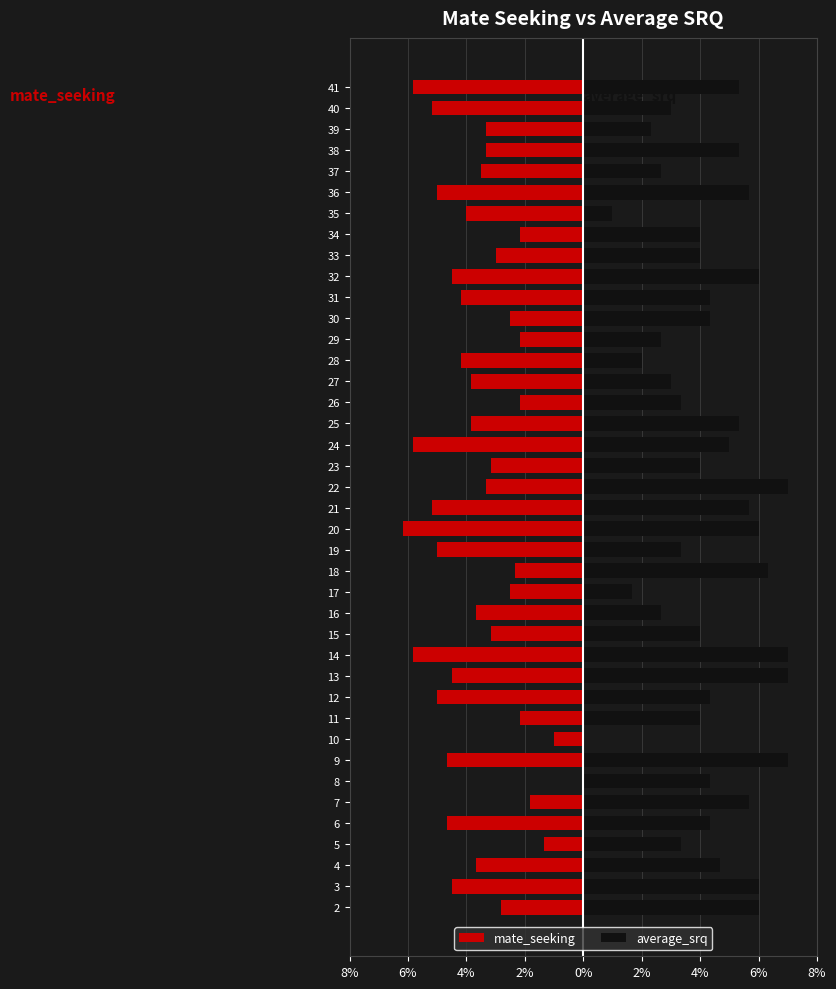

How many bars are there in each group?

2